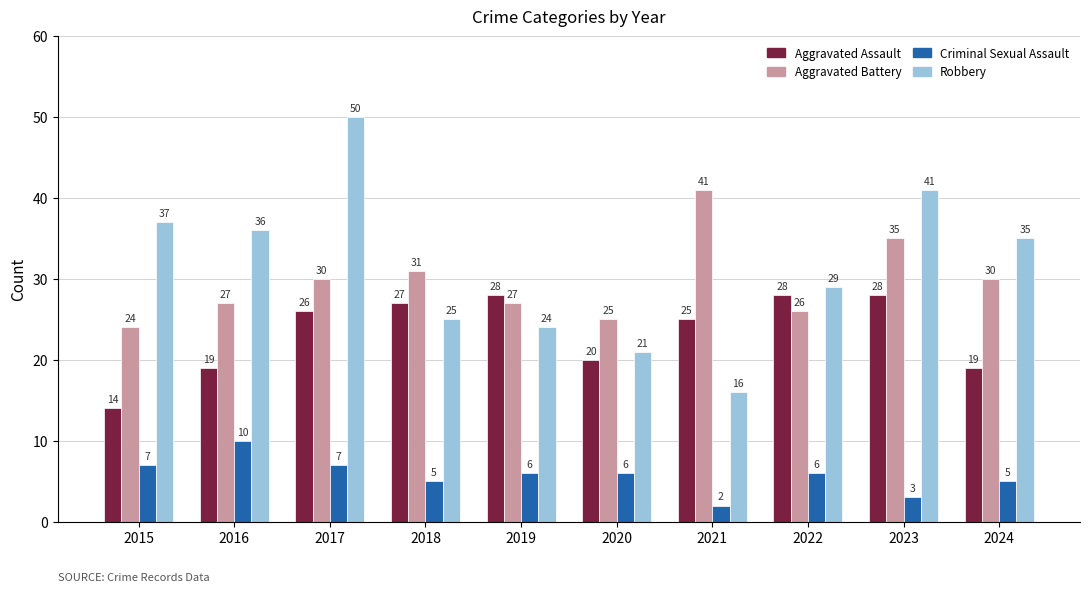

How many distinct data groups are displayed?

4